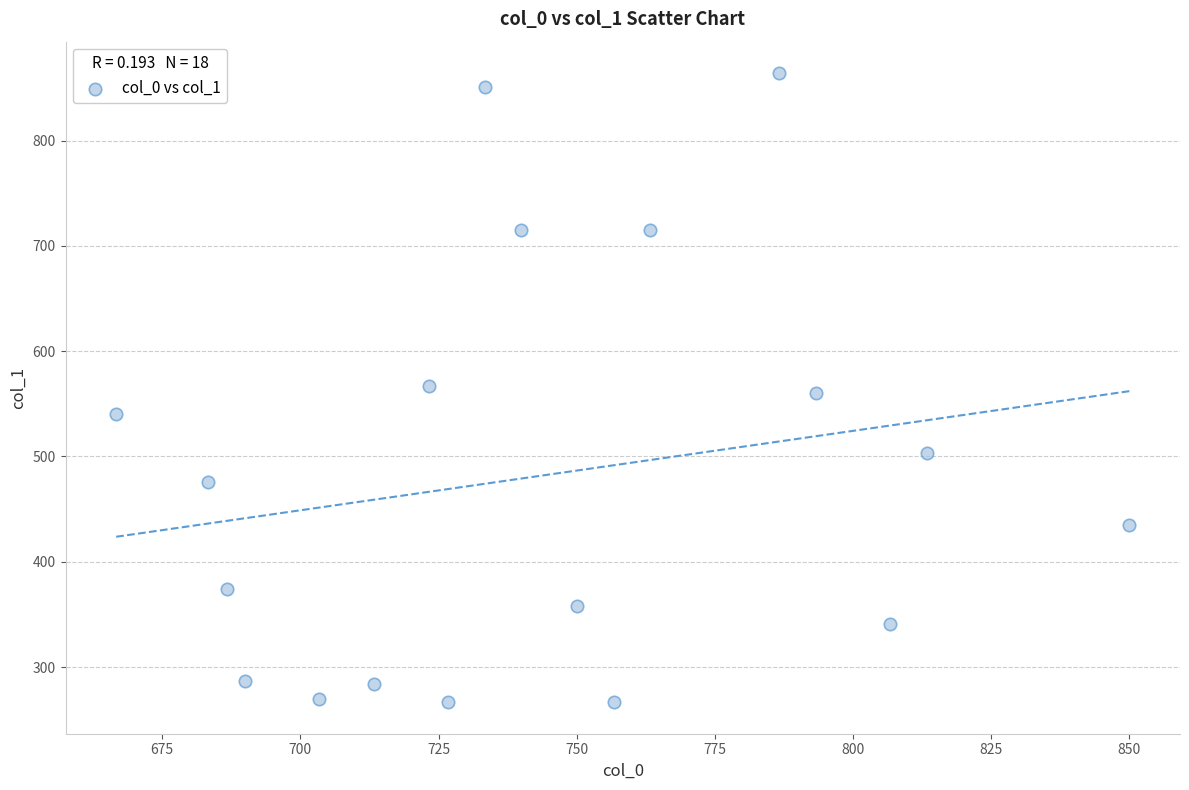

What is the range of Y values (max minus min)?

597.4